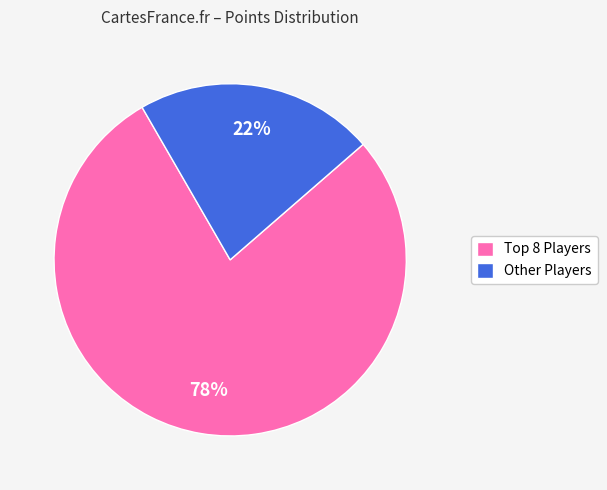

To the nearest percent, what is the average slice percentage?

50%